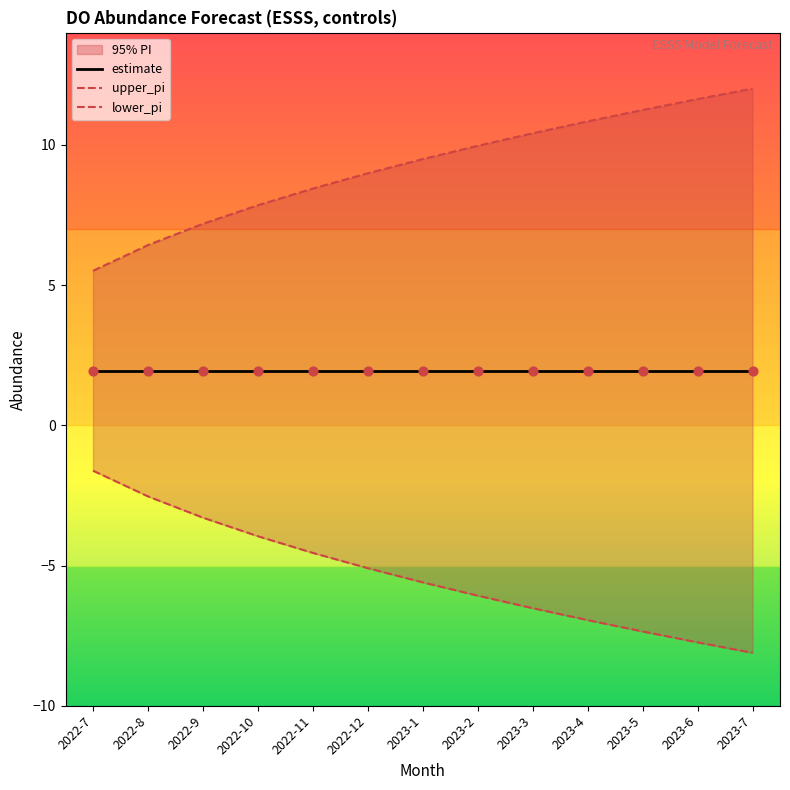

What is the total value across all series at 2023-1?

5.8